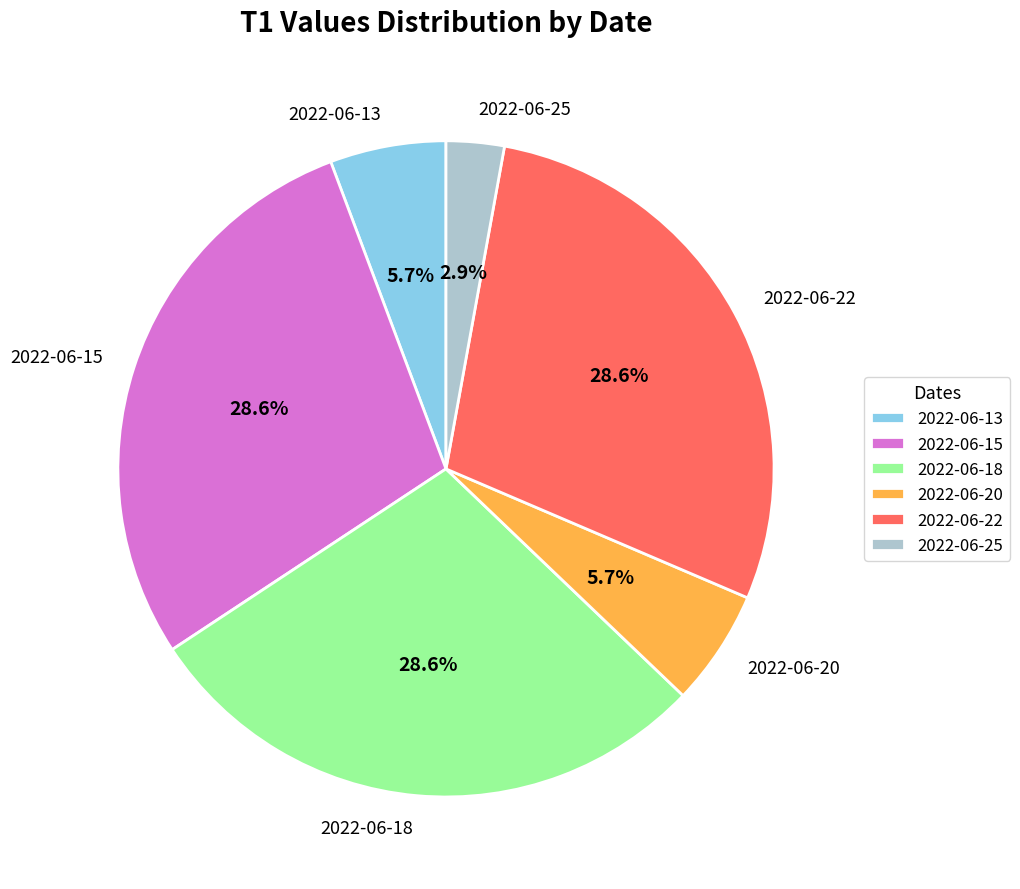

The 2022-06-18 slice represents 29% of the pie. True or false?

True